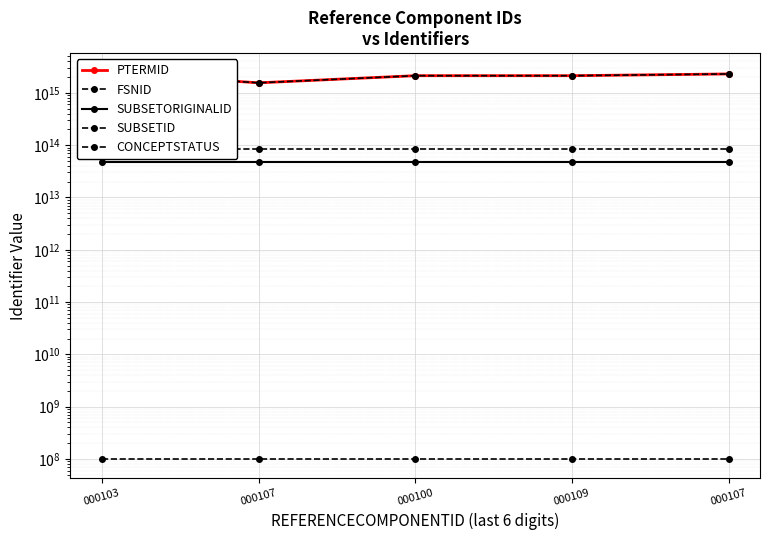

Is it true that SUBSETORIGINALID equals 47731000000135 at 000107?

True